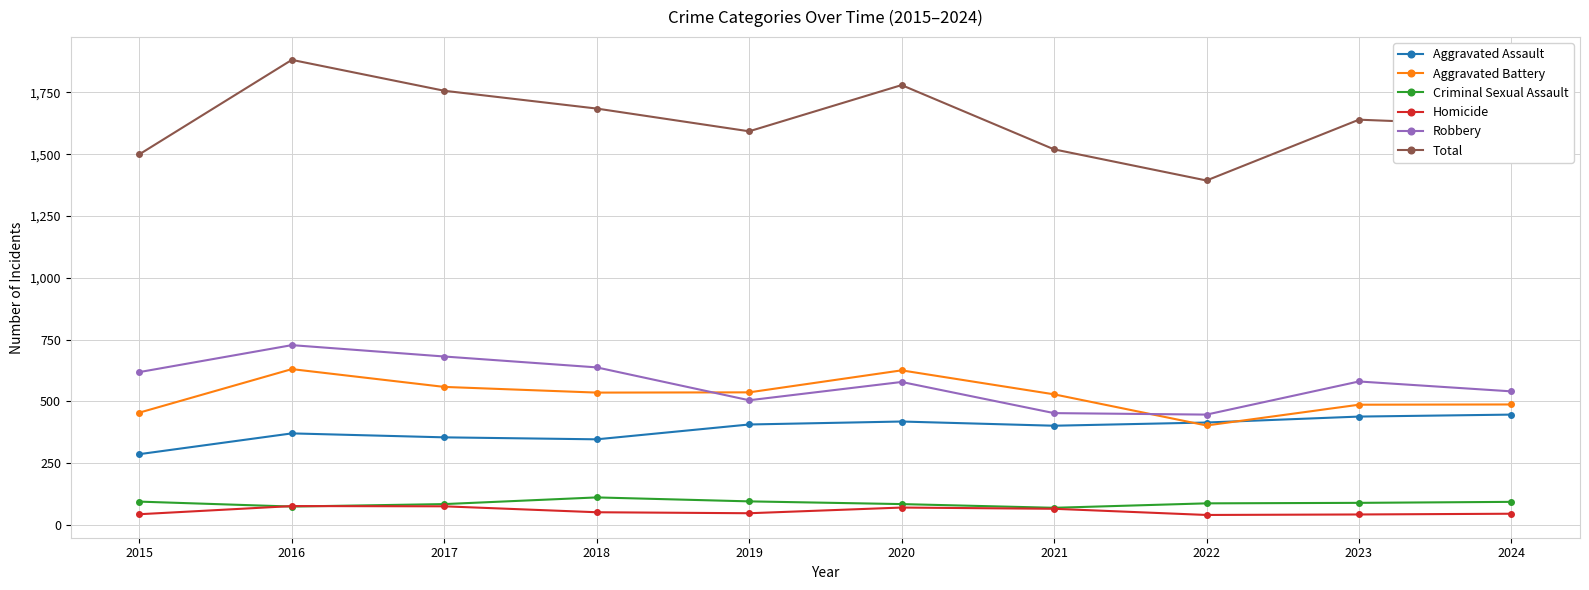

What is the approximate value of Robbery at 2022, to the nearest 5?

445